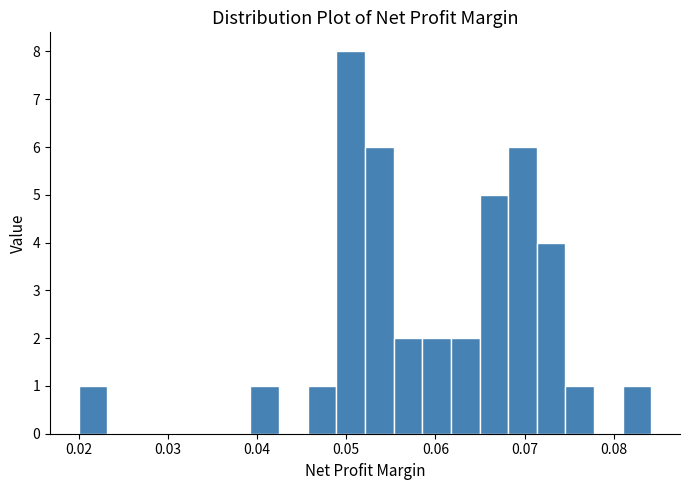

Read against the x-axis, roughly where is the centre of the tallest bar?

0.050